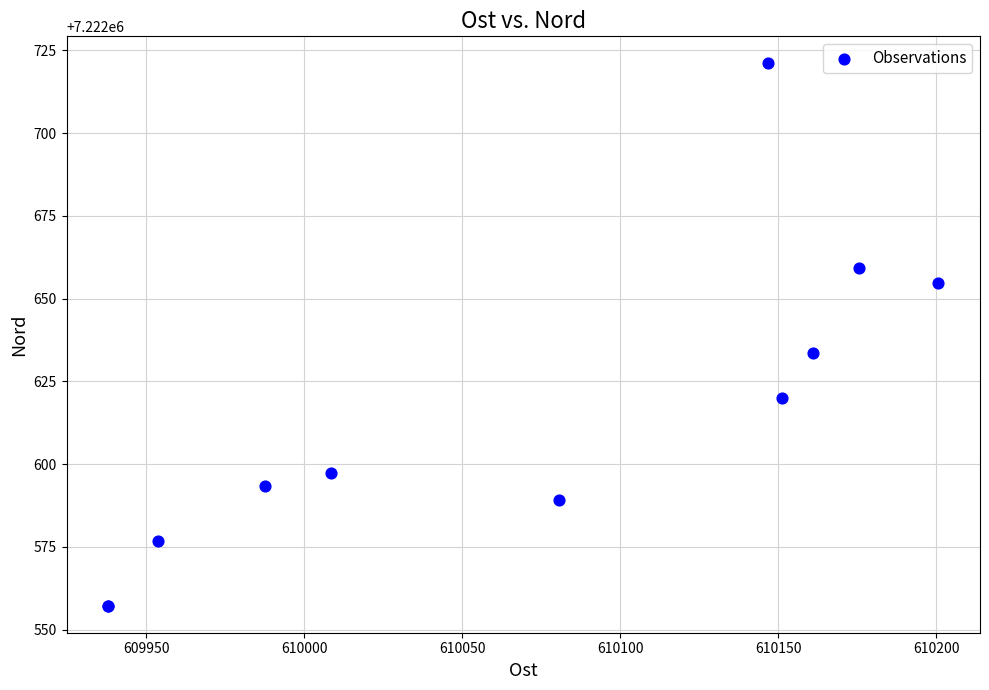

What Y value in the scatter plot is closest to 7222639?

7222633.4